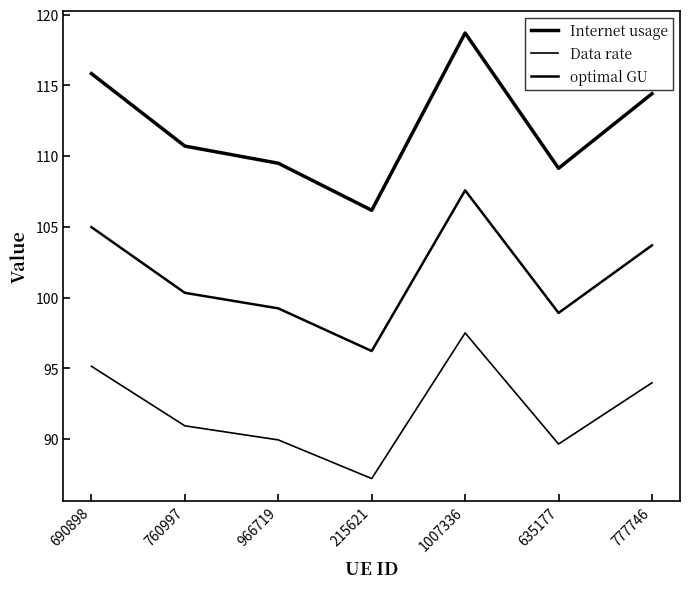

How many interior local peaks does the Internet usage series have?

1